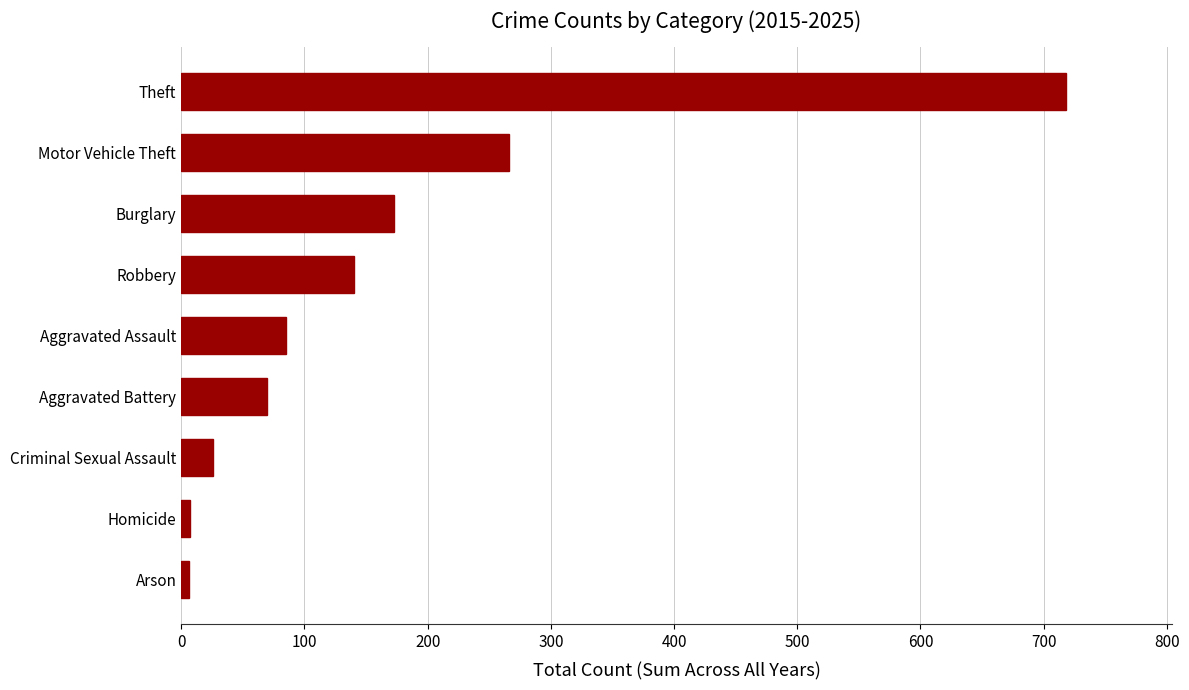

What is the change in value from Aggravated Assault to Burglary?

+88